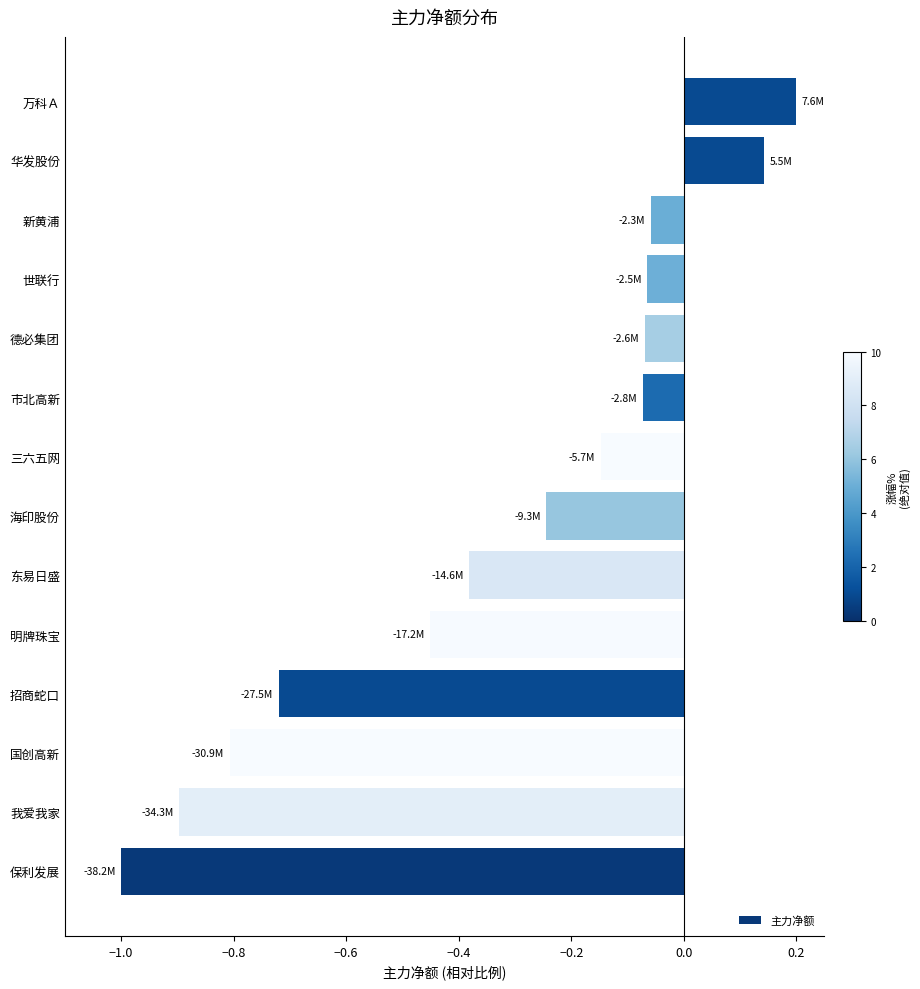

What is the change in value from 明牌珠宝 to 世联行?

+0.4